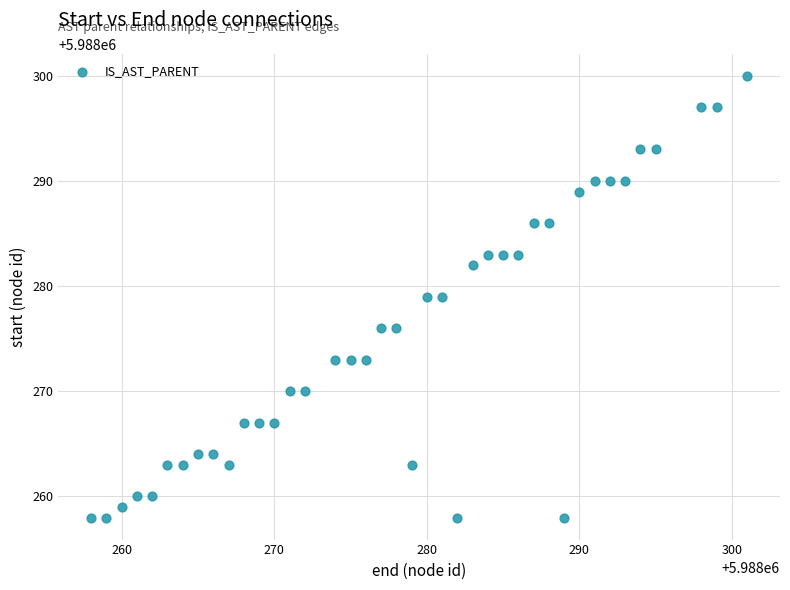

What is the range of Y values (max minus min)?

42